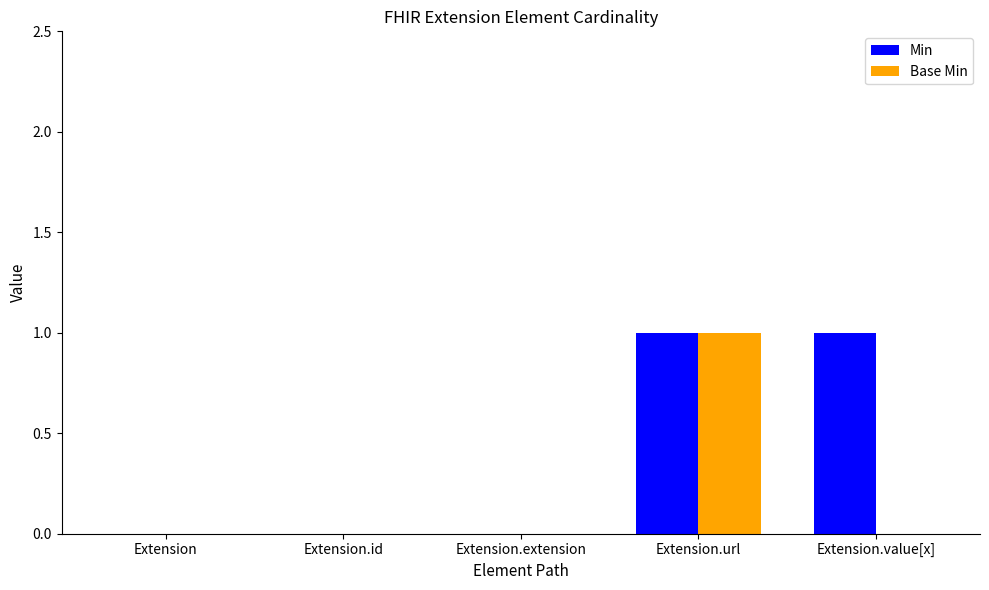

What value does the Base Min series have at Extension.url?

1